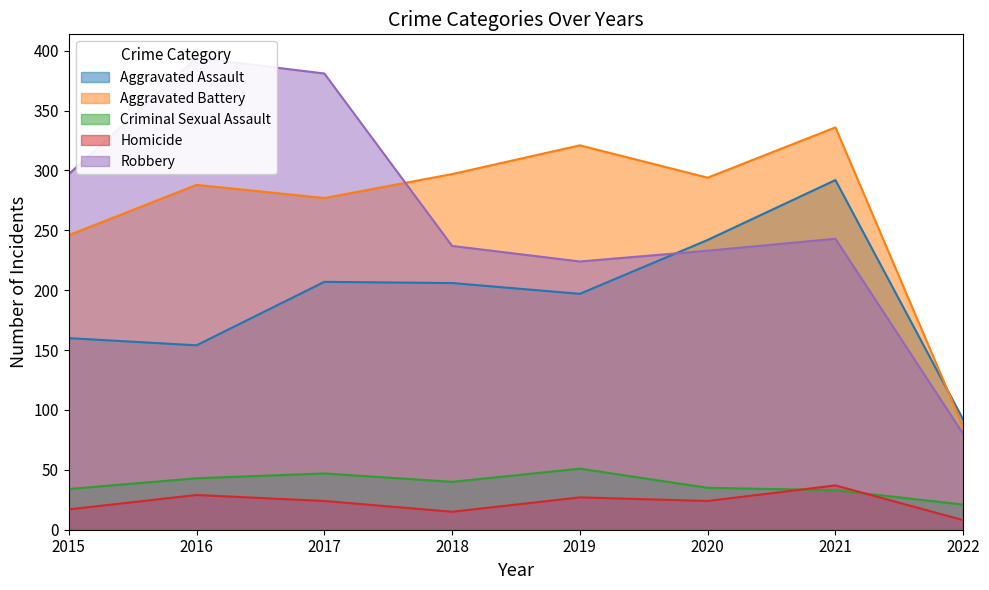

Which series has the largest range (max minus min)?

Robbery